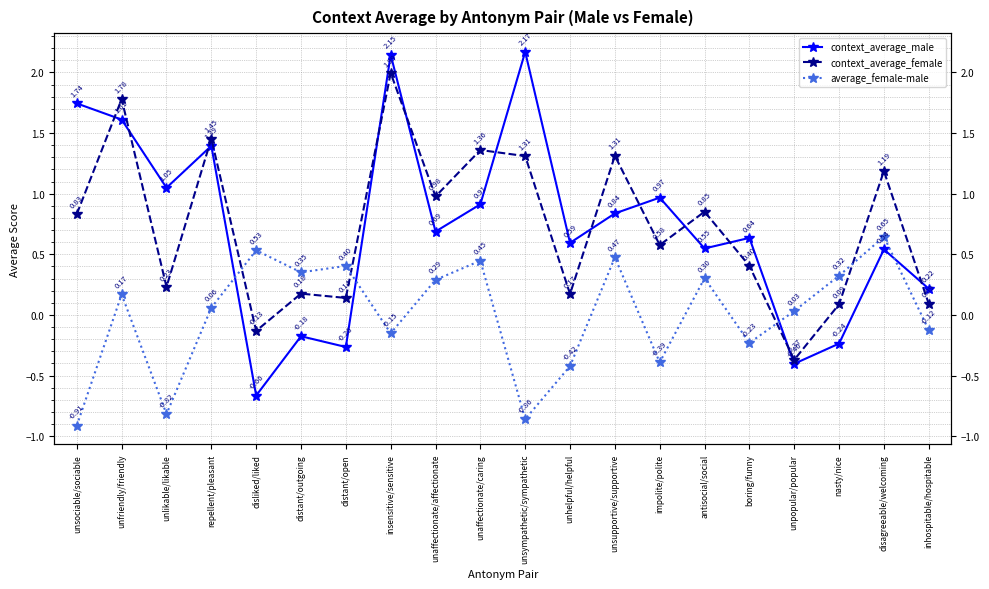

Which series has the widest spread of values?

context_average_male